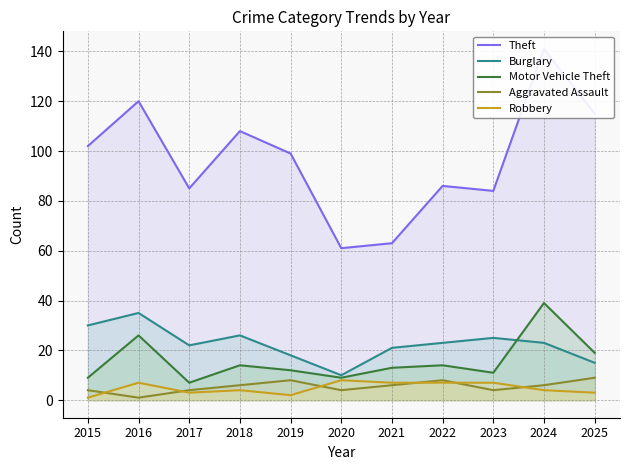

At how many categories does at least one series exceed 63?

9